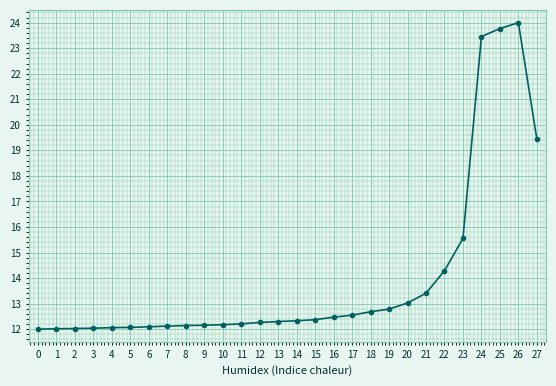

At which label is the value closest to 18?

27